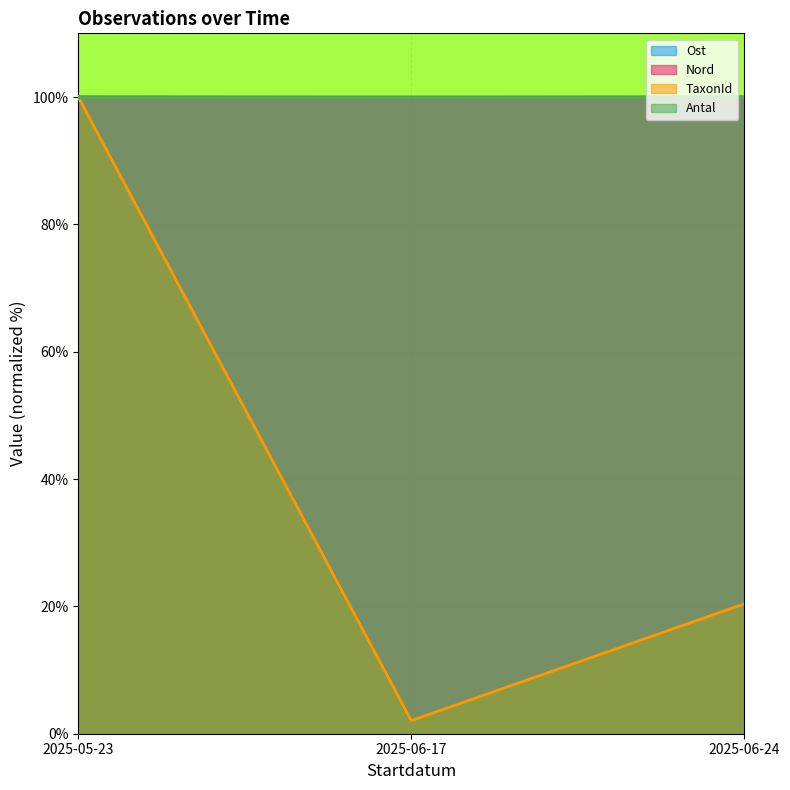

Is the value of Nord at 2025-05-23 greater than the value of TaxonId at 2025-05-23?

No